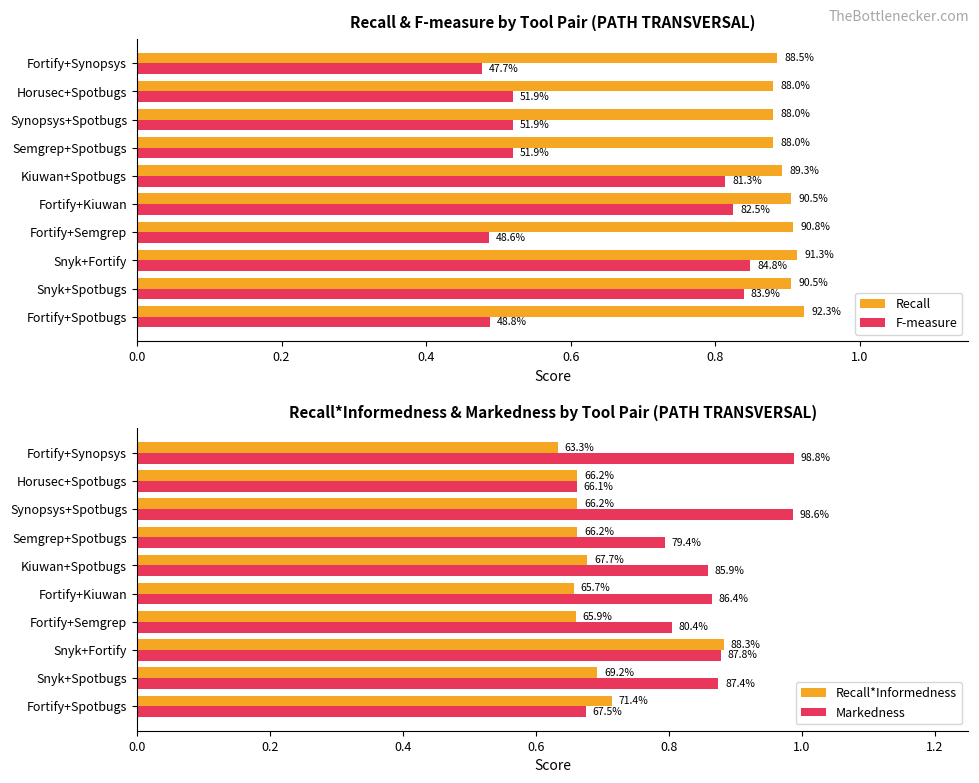

At Fortify+Semgrep, list the series in order from smallest to largest.

F-measure, Recall*Informedness, Markedness, Recall